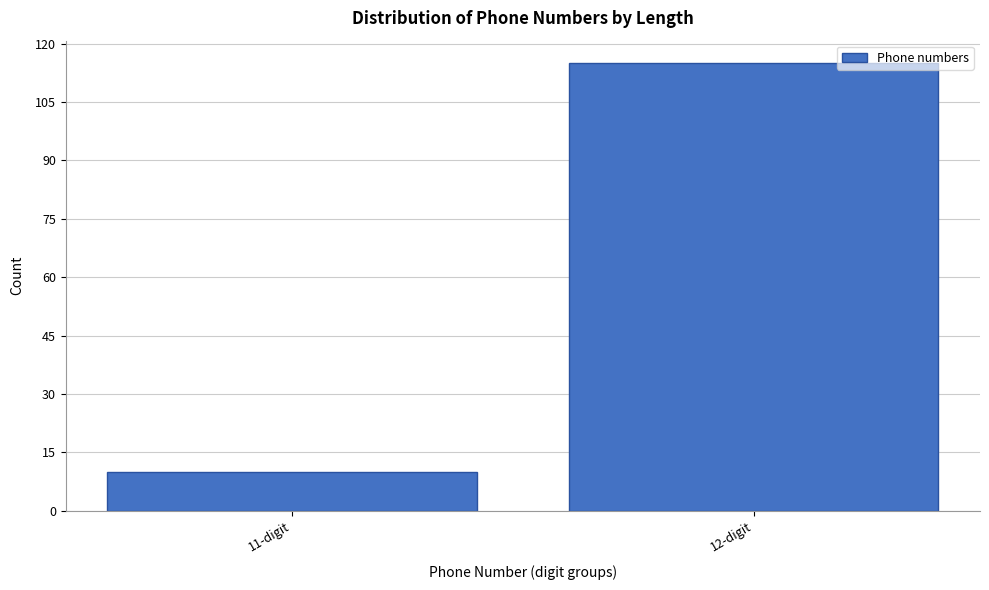

Reading right to left, transcribe all the data shown in this chart.

115	10